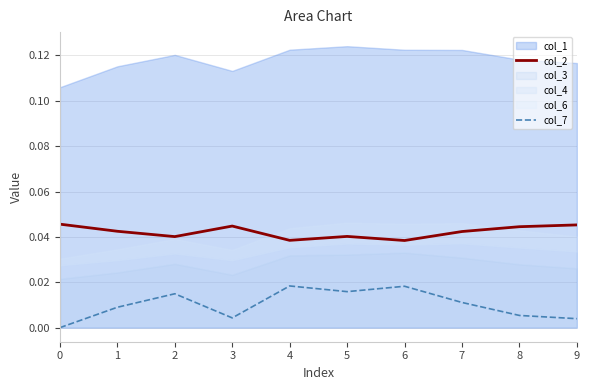

At how many categories does at least one series exceed 0?

10